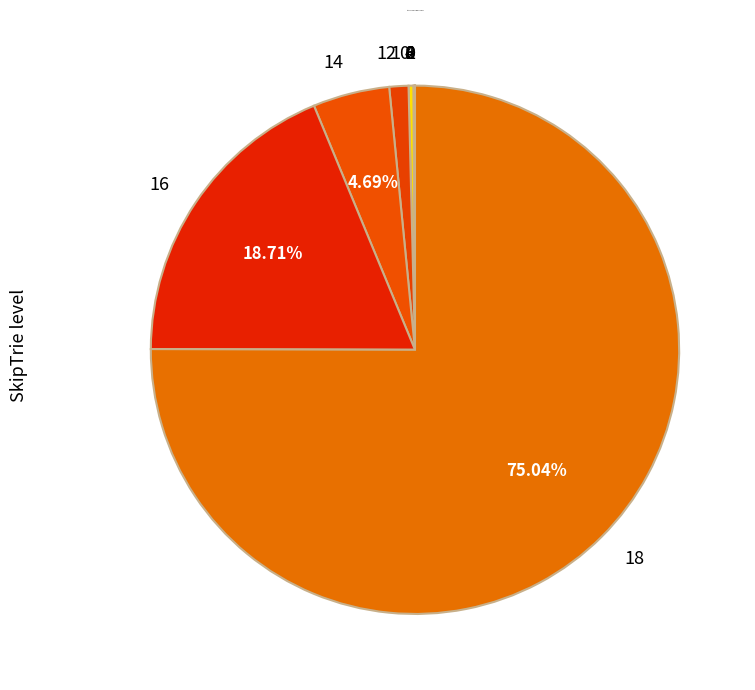

Is there any slice that represents more than half of the pie?

Yes